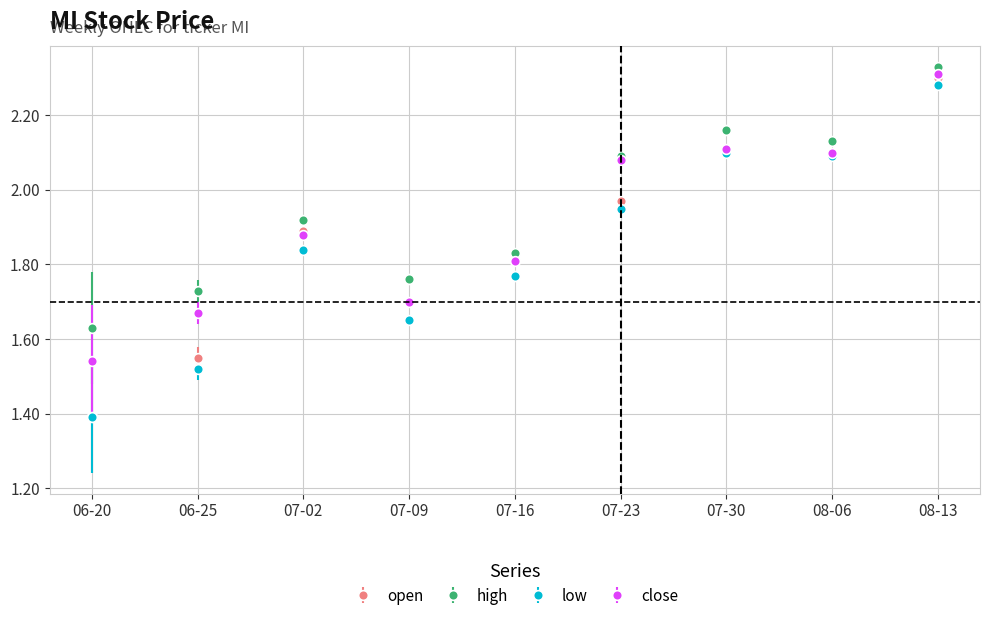

At which category does the chart reach its peak across all series?

08-13